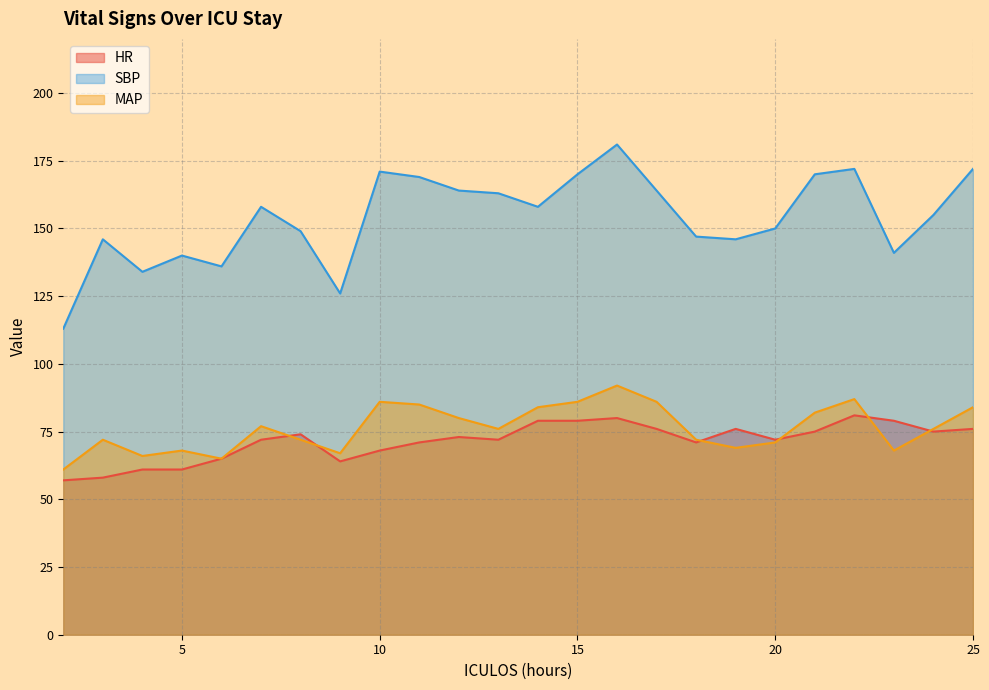

What is the total value across all series at 2?

231